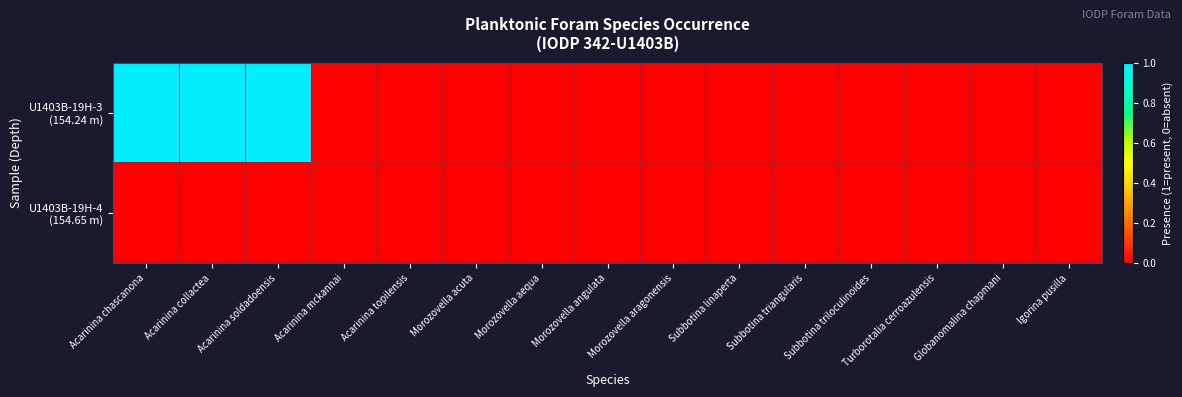

Between Acarinina collactea and Acarinina mckannai, which series saw the biggest shift?

U1403B-19H-3 (154.24 m)